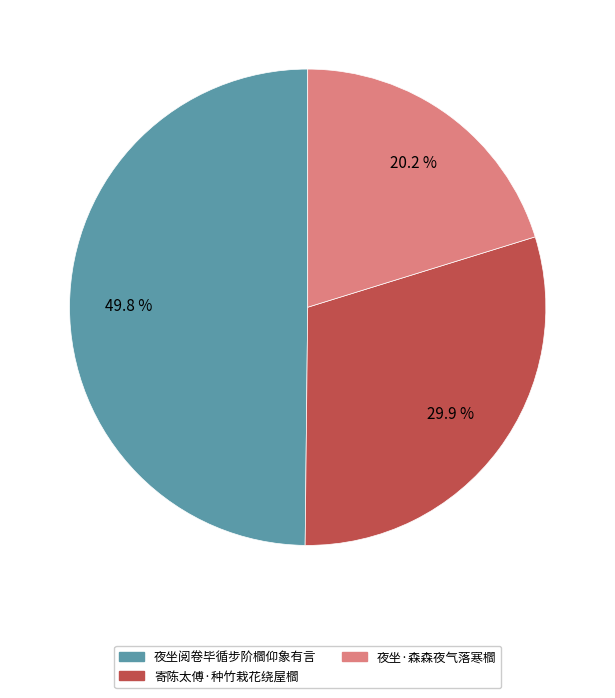

Which slice is the smallest?

夜坐·森森夜气落寒櫩